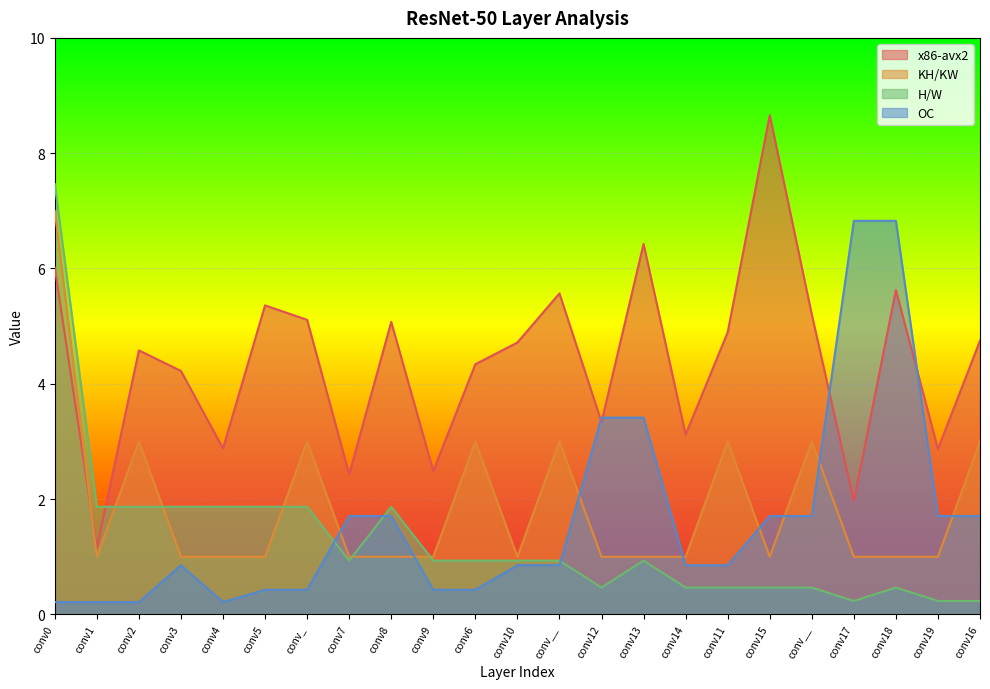

At which category does the chart reach its minimum across all series?

conv0